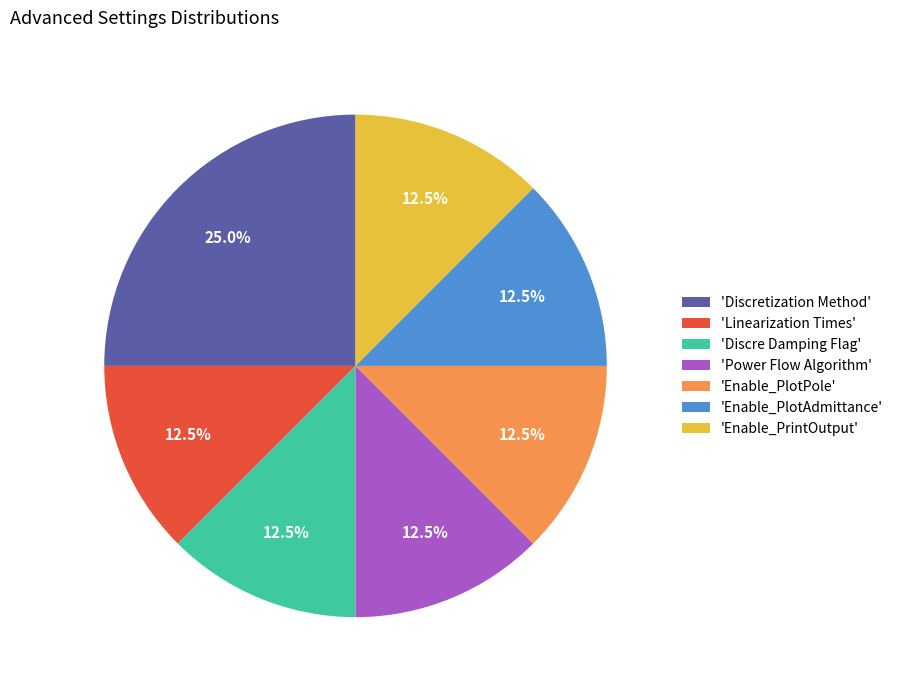

Is there a majority slice in this chart?

No